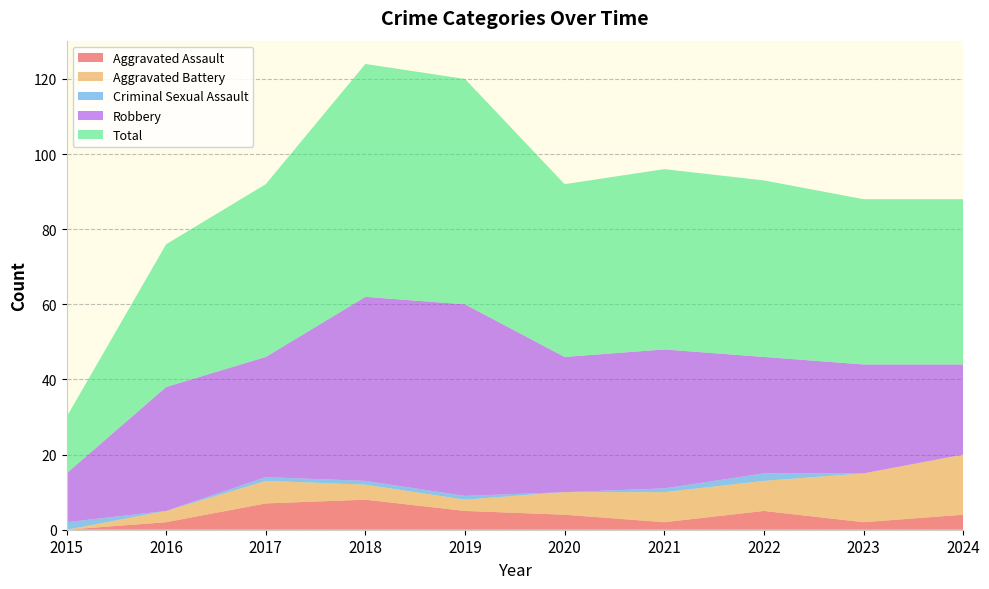

Reading left to right, what are all the values shown in this chart?

Aggravated Assault: 0	2	7	8	5	4	2	5	2	4
Aggravated Battery: 0	3	6	4	3	6	8	8	13	16
Criminal Sexual Assault: 2	0	1	1	1	0	1	2	0	0
Robbery: 13	33	32	49	51	36	37	31	29	24
Total: 15	38	46	62	60	46	48	47	44	44